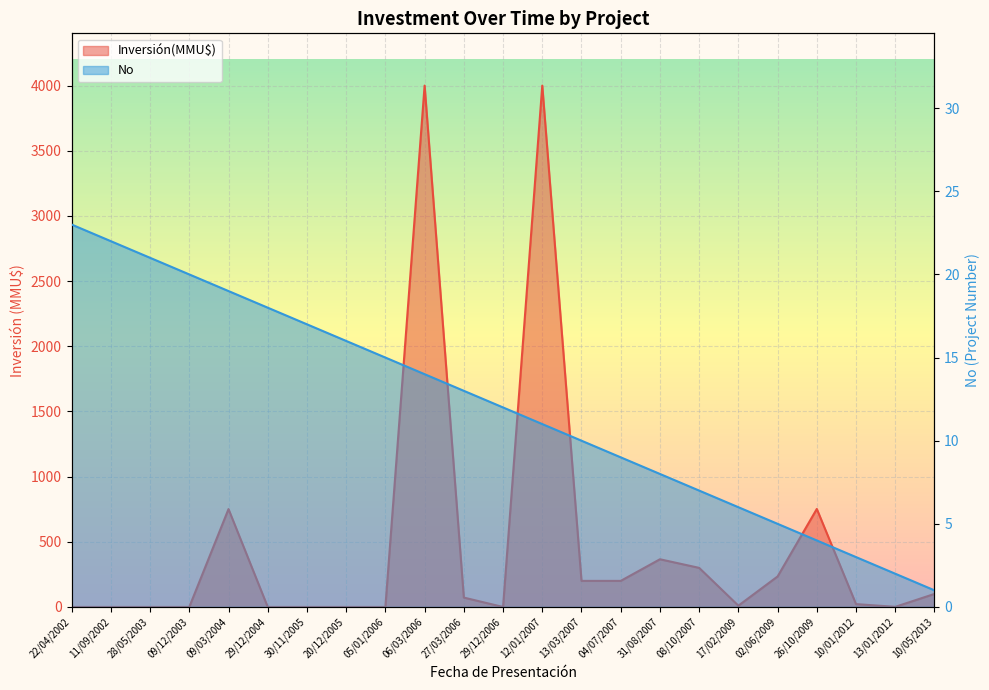

What is the approximate value of No at 27/03/2006, to the nearest 10?

10